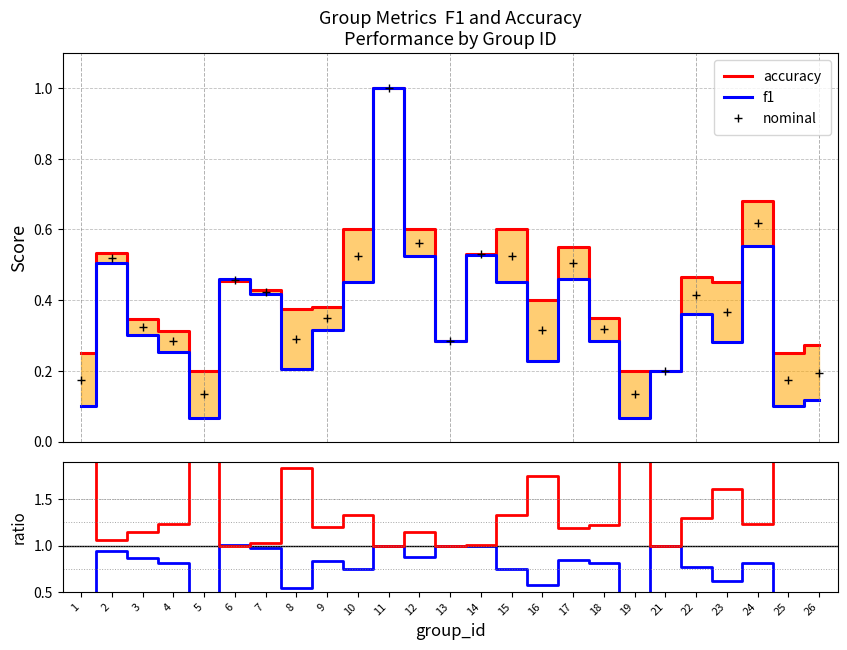

How many interior local peaks does the f1 / accuracy series have?

8